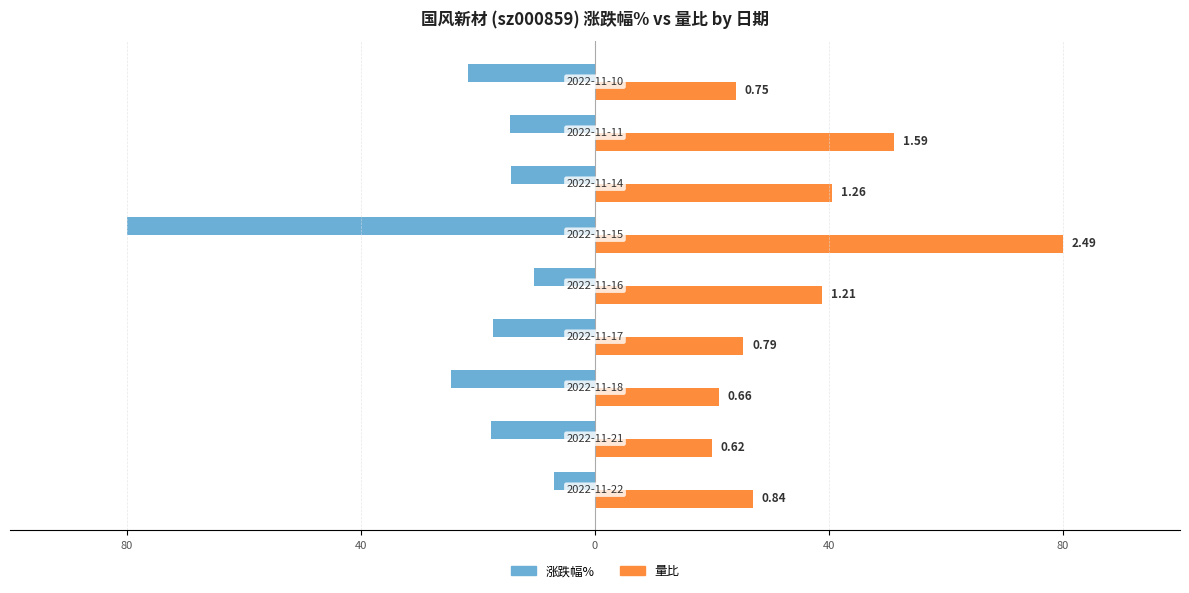

Reading right to left, transcribe all the data shown in this chart.

涨跌幅%: -21.7	-14.6	-14.4	-80.0	-10.4	-17.5	-24.6	-17.7	-7.1
量比: 24.1	51.1	40.5	80.0	38.9	25.4	21.2	19.9	27.0